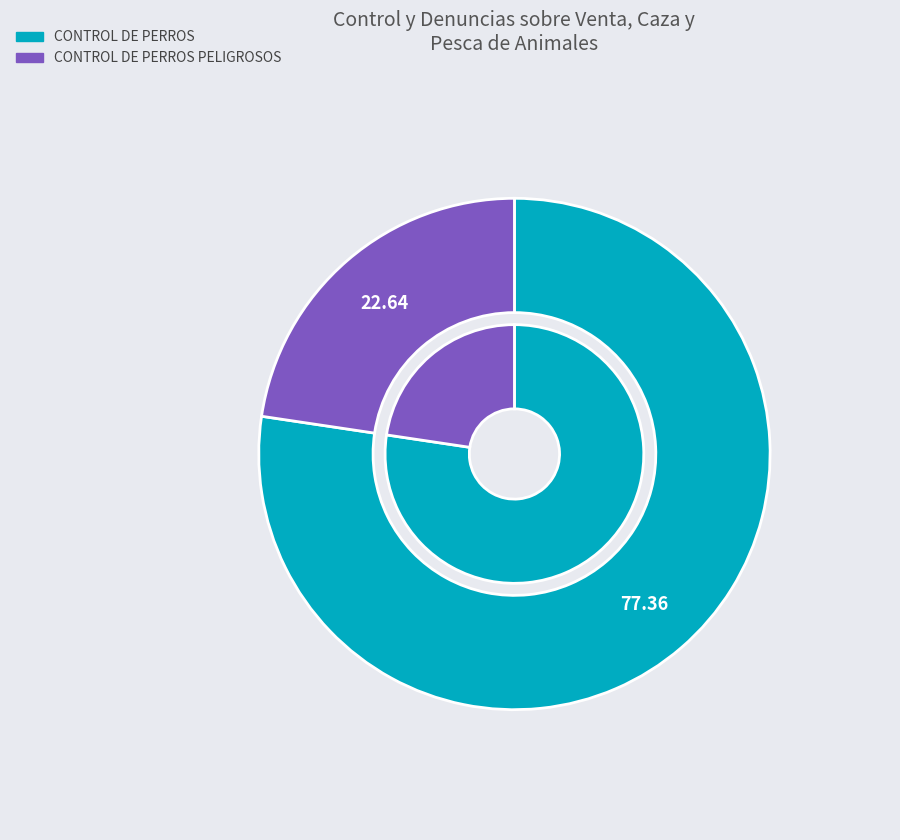

What is the total percentage of CONTROL DE PERROS and CONTROL DE PERROS PELIGROSOS?

100.0%